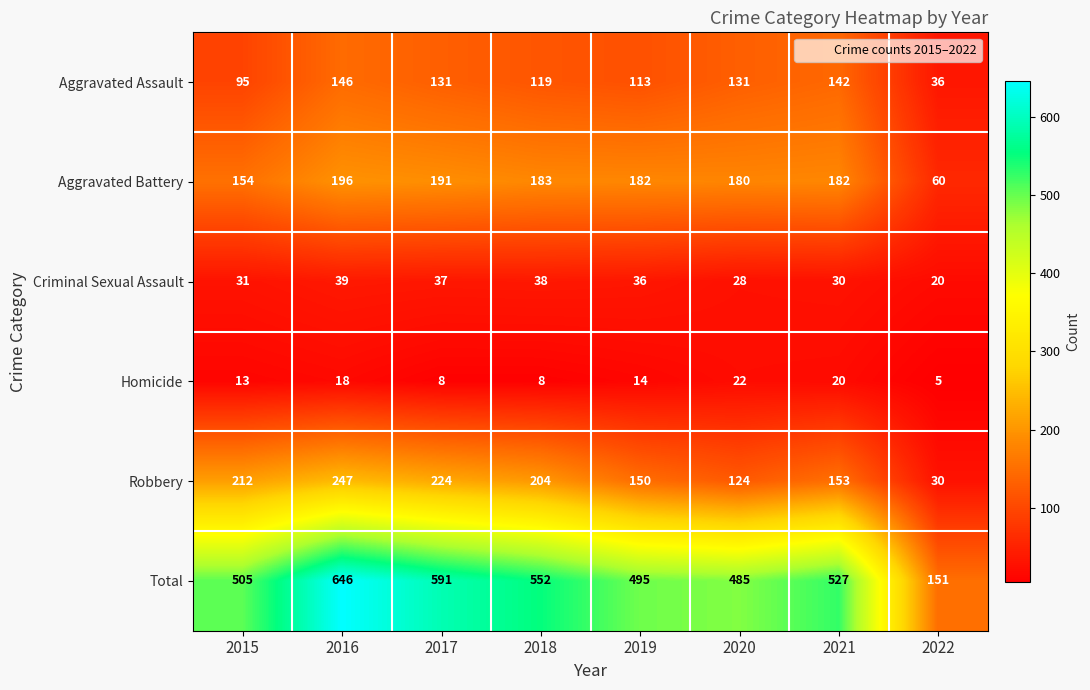

At which category does the chart reach its minimum across all series?

2022